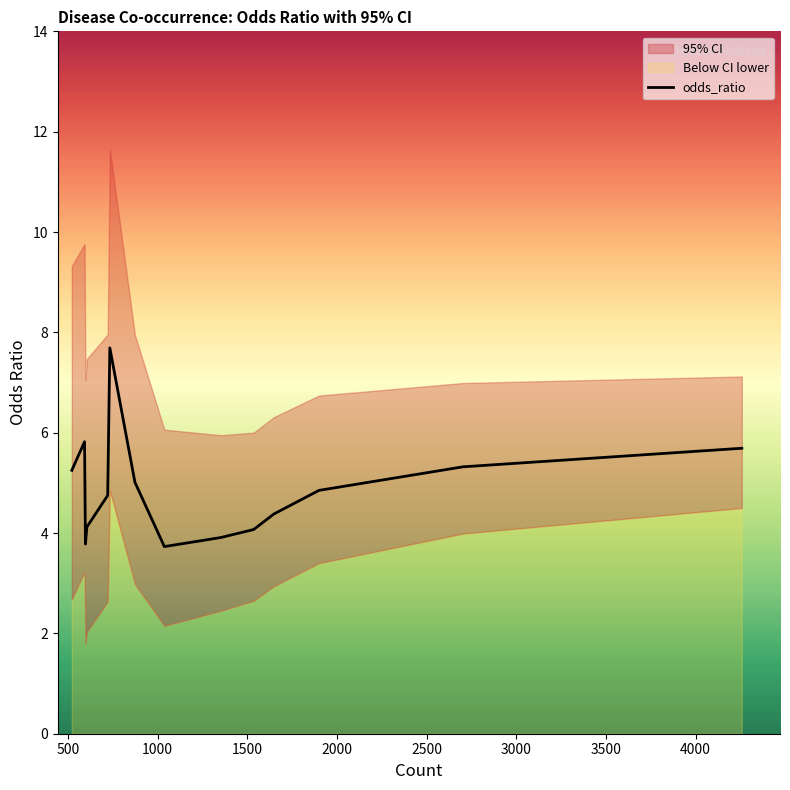

What is the minimum value for odds_ratio?

3.7